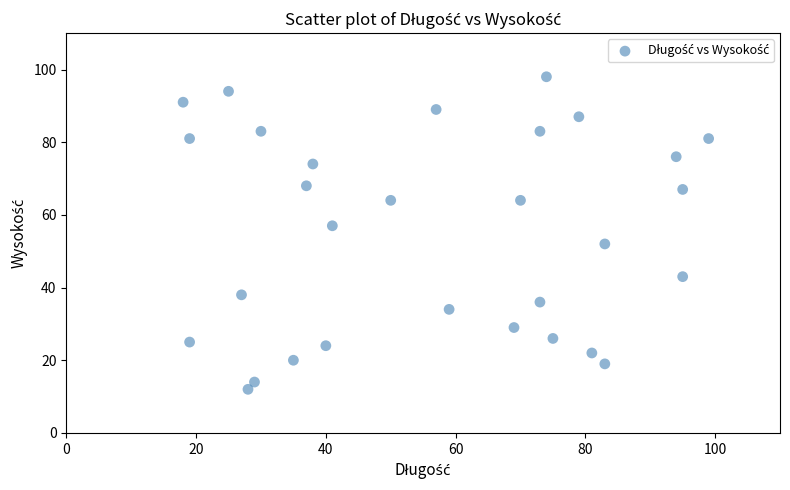

What is the range of X values (max minus min)?

81